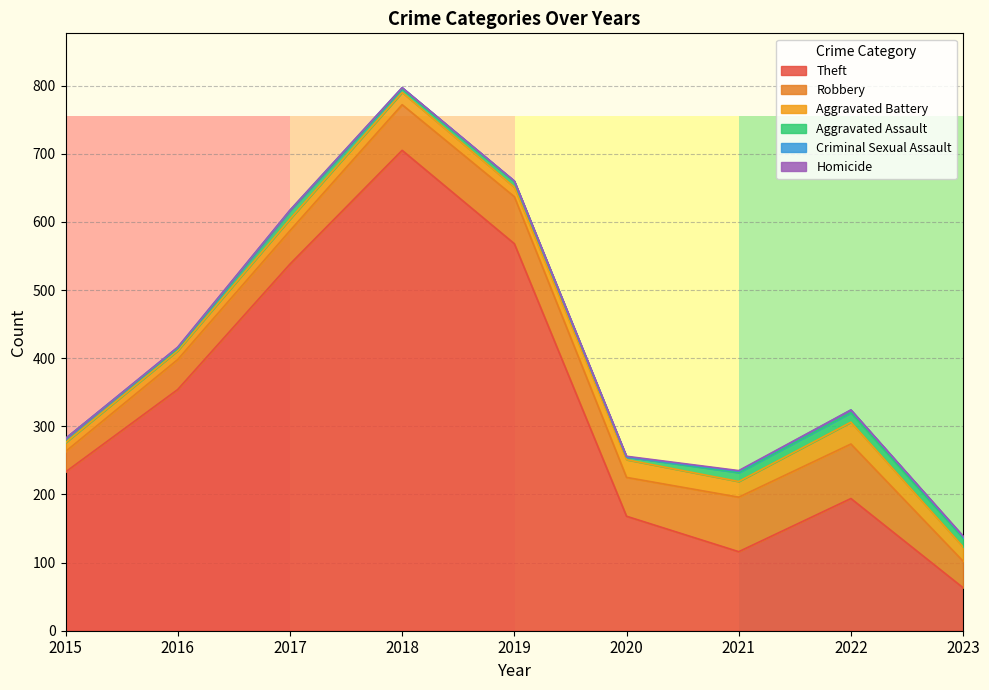

Which label corresponds to the largest value in the chart?

2018